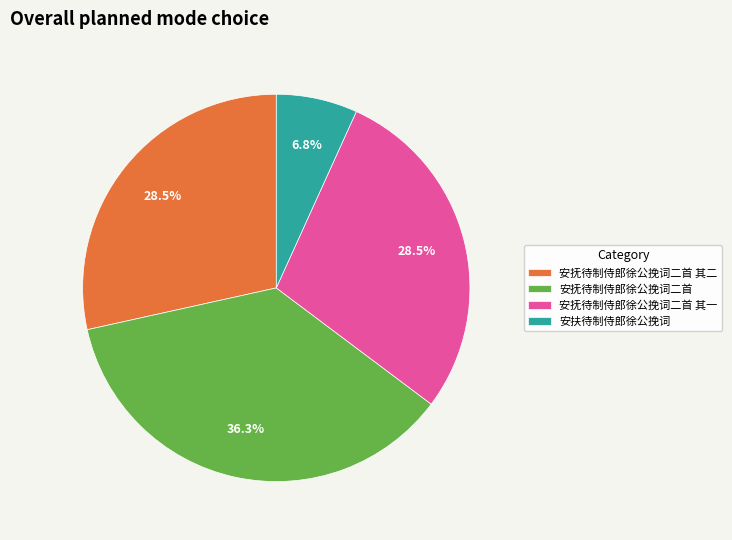

Is it true that 安扶待制侍郎徐公挽词 is 1% of the pie?

False